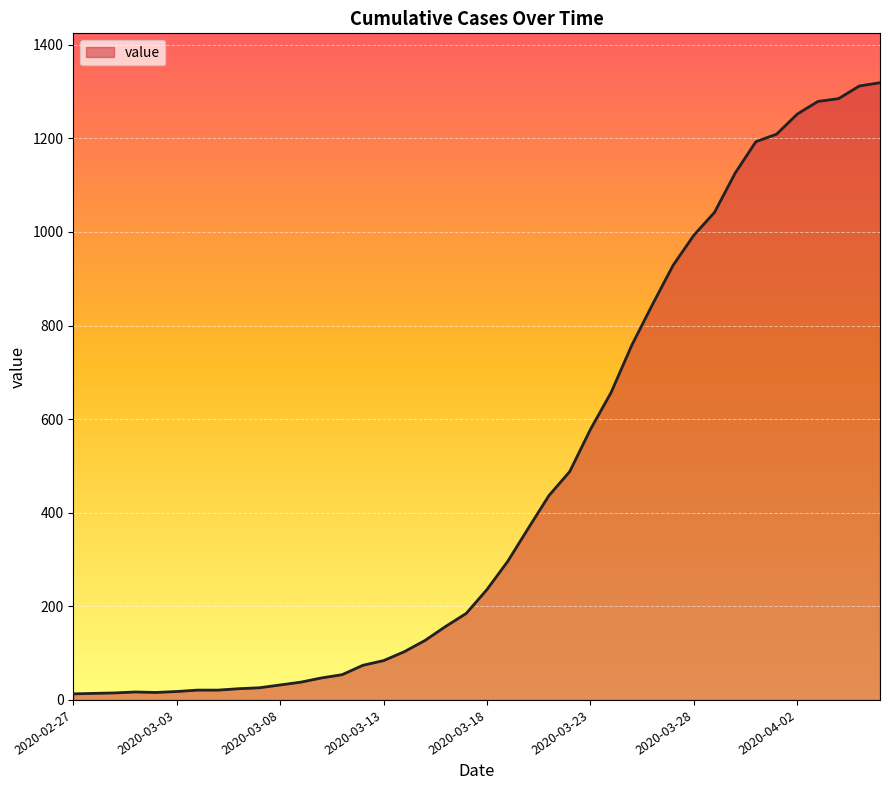

What is the difference between the maximum and minimum values?

1306